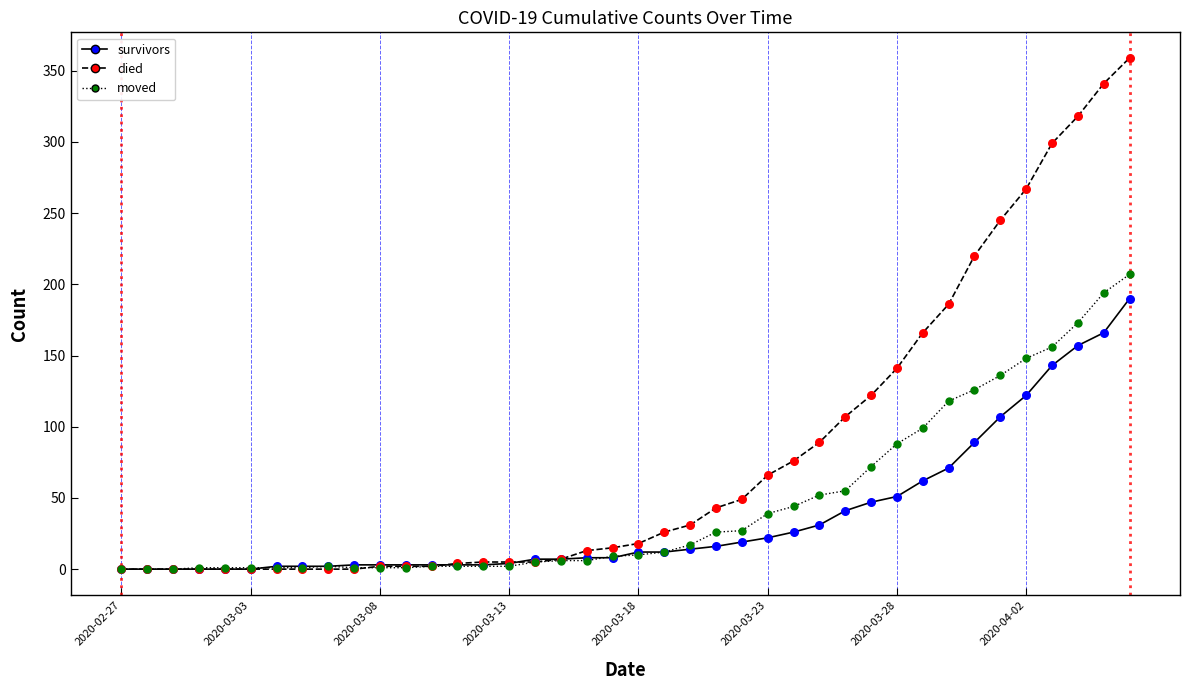

Which series has the widest spread of values?

died